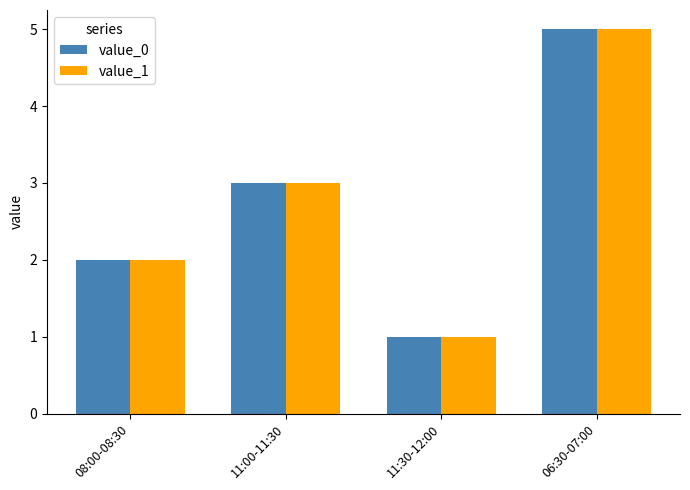

What is the average value of the value_0 series?

3